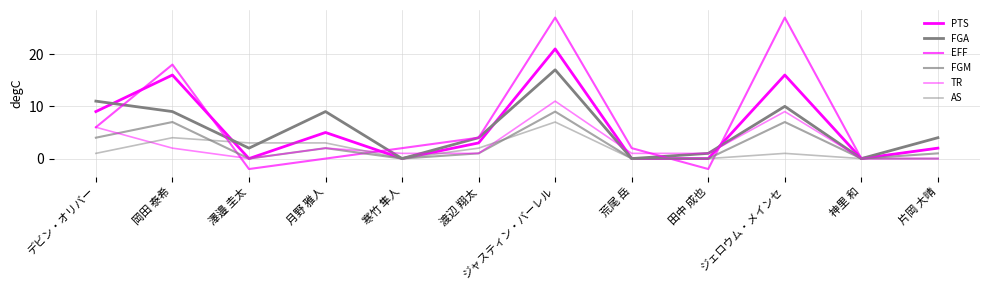

What is the label of the 6th point from the left?

渡辺 翔太